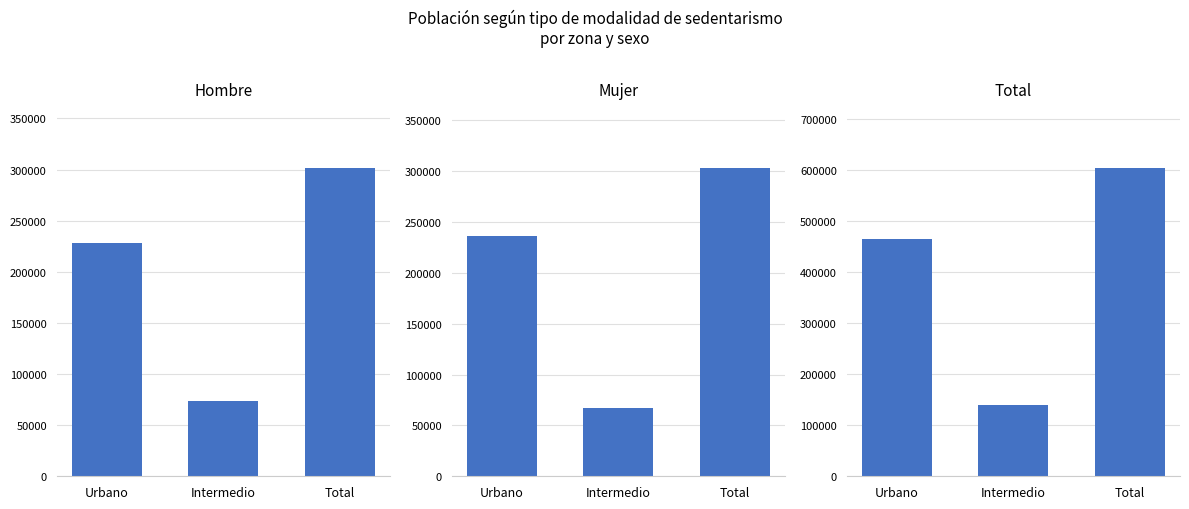

How many bars are there in each group?

3